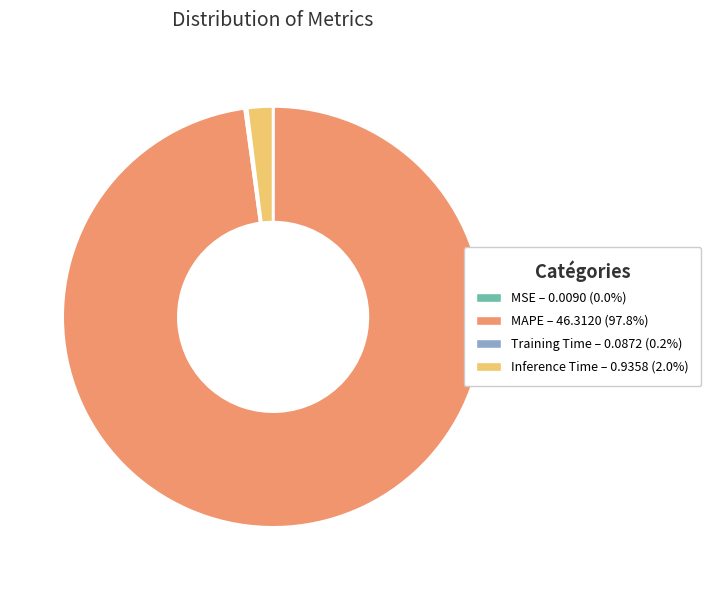

Does any single category account for the majority?

Yes